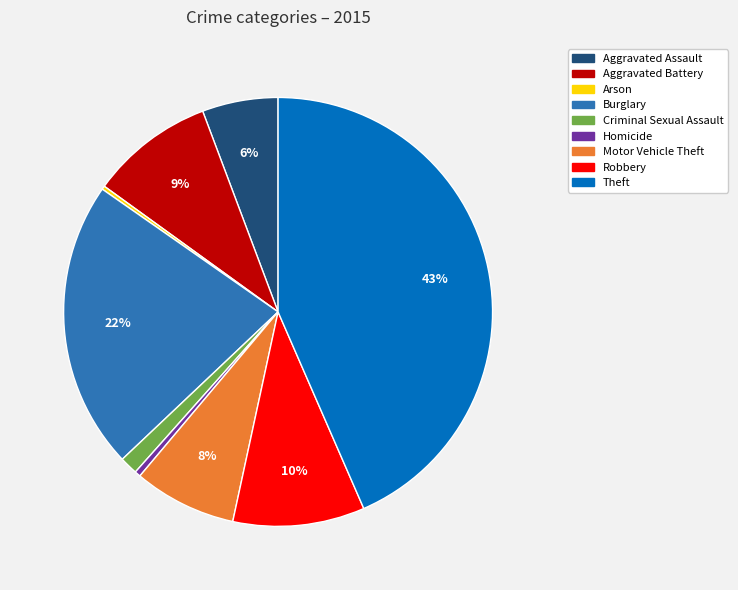

To the nearest percent, what is the combined percentage of Aggravated Assault and Robbery?

16%